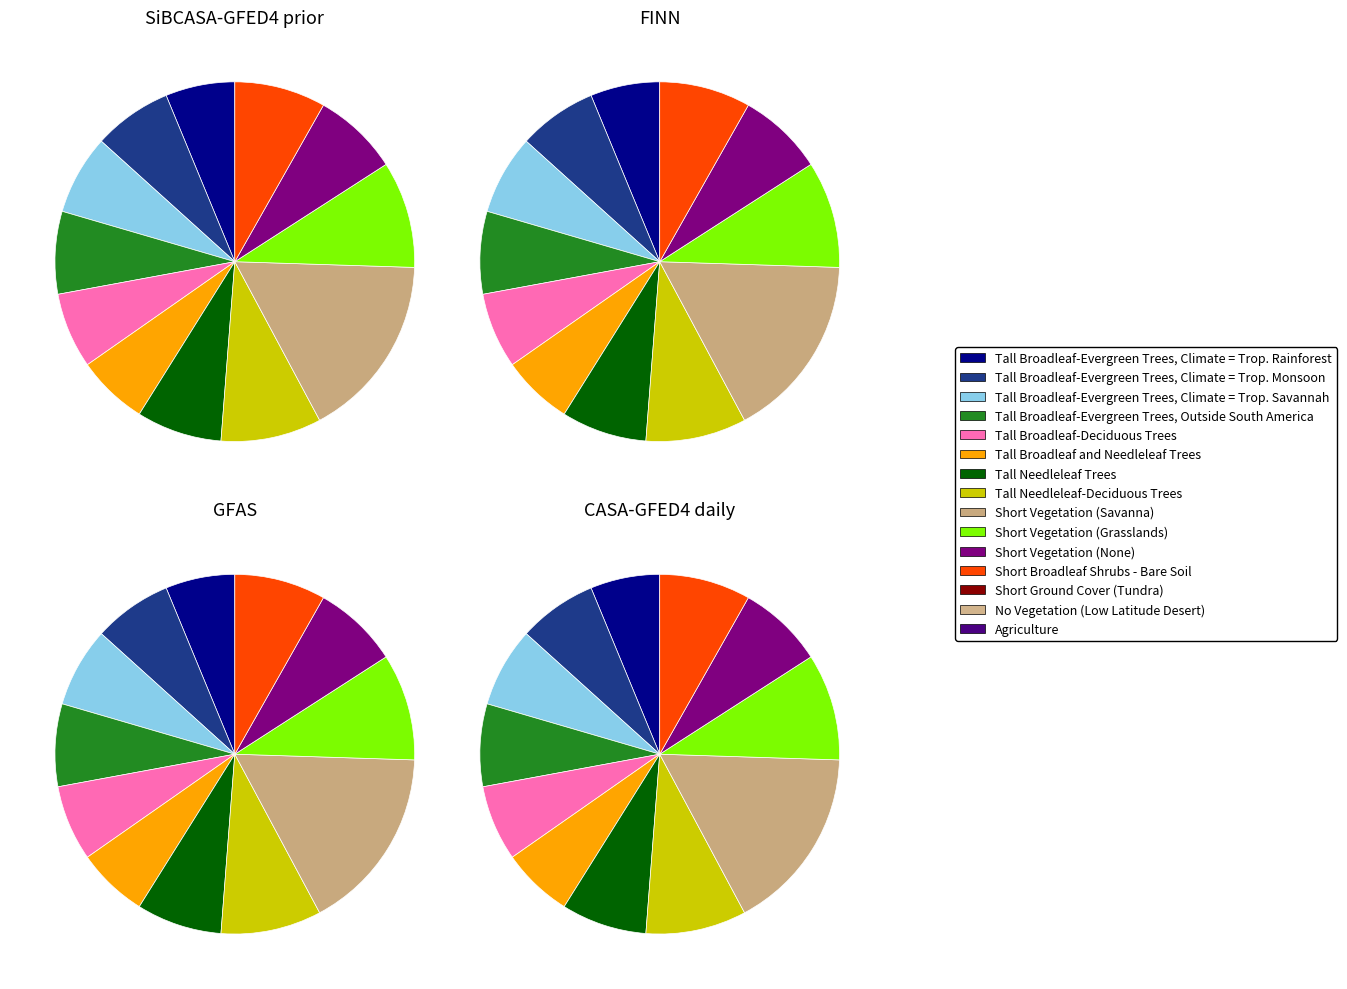

Do 9 and 8 together represent more than half of the pie?

No